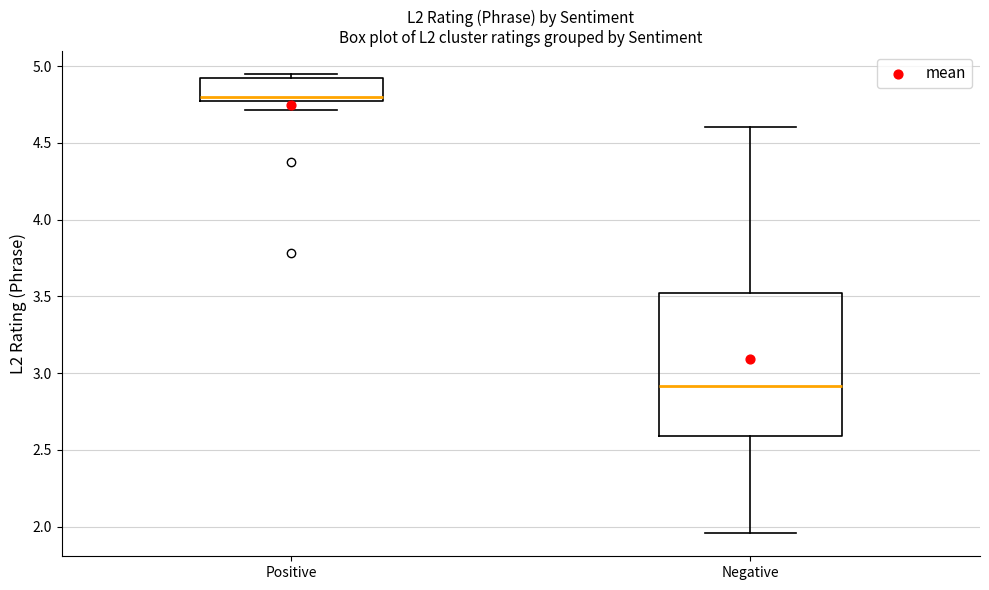

Reading left to right, read every box against the y-axis: the position of its median line, the range the box covers, and the ends of its whiskers. The values are not printed on the chart, so give them approximately, as read against the axis.

Positive: median 4.80 (just above the box's lower edge), box 4.80 to 4.95, whiskers 4.70 to 4.95 (just above the box's upper edge)
Negative: median 2.90, box 2.60 to 3.50, whiskers 1.95 to 4.60